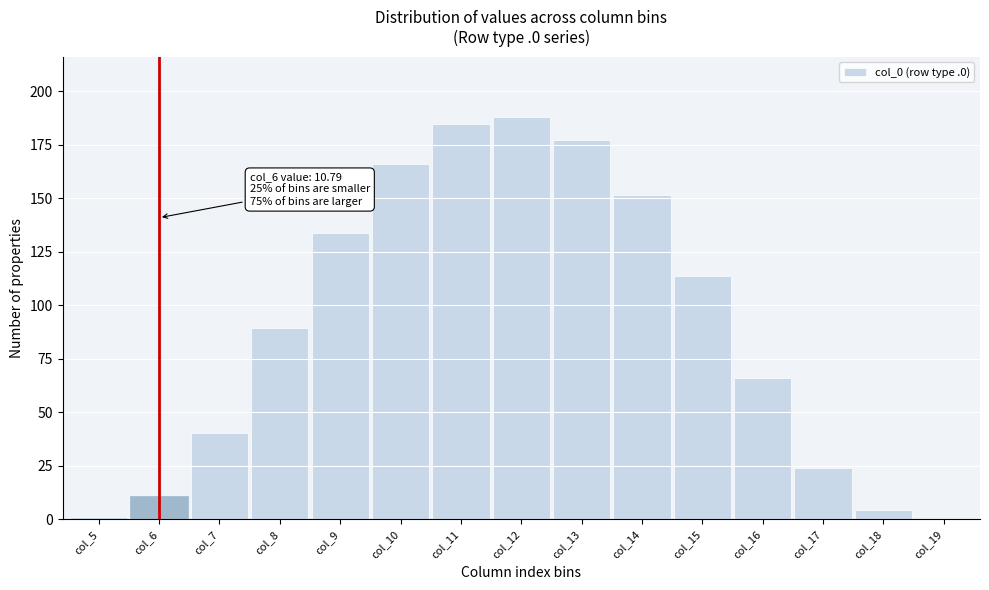

Reading left to right, extract all data points from this chart.

col_5=1.1	col_6=10.8	col_7=40.6	col_8=89.4	col_9=134.0	col_10=166.2	col_11=184.9	col_12=187.9	col_13=177.5	col_14=151.5	col_15=113.7	col_16=66.2	col_17=24.0	col_18=4.6	col_19=0.1